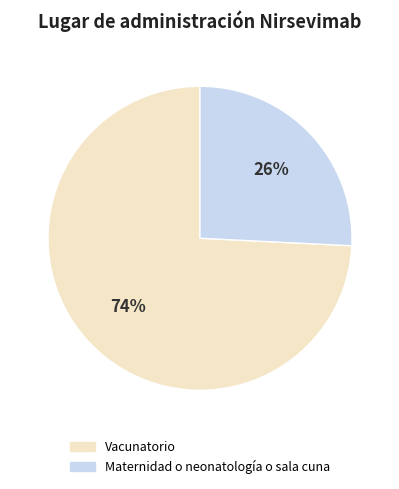

Is there any slice that represents more than half of the pie?

Yes